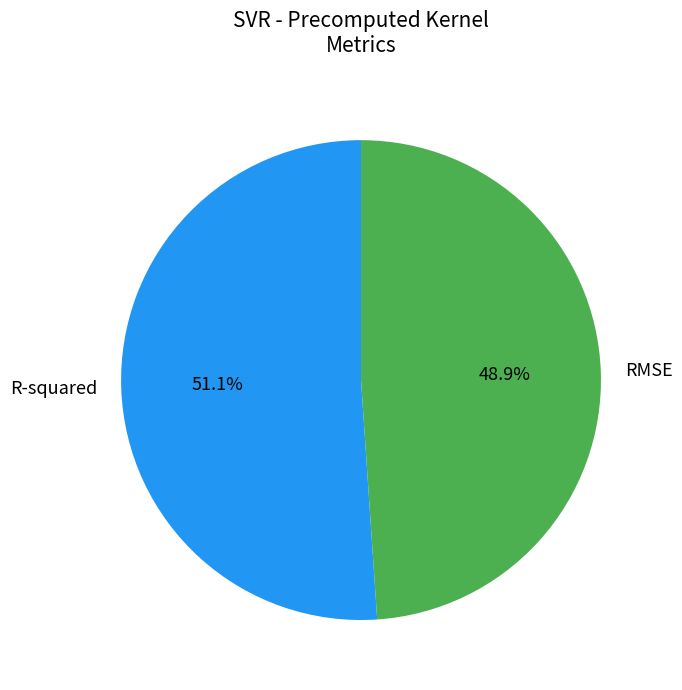

To the nearest percent, what is the difference between the R-squared and RMSE slice percentages?

2%